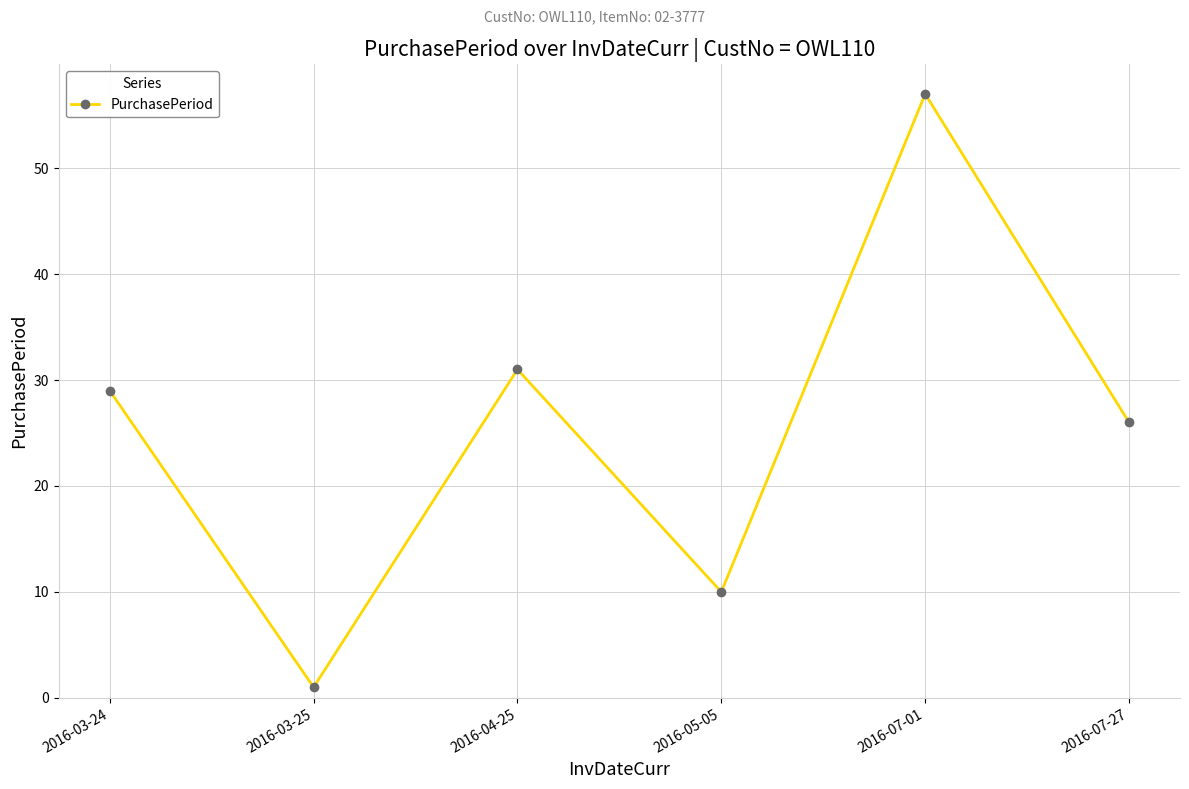

Where is the first local minimum?

2016-03-25